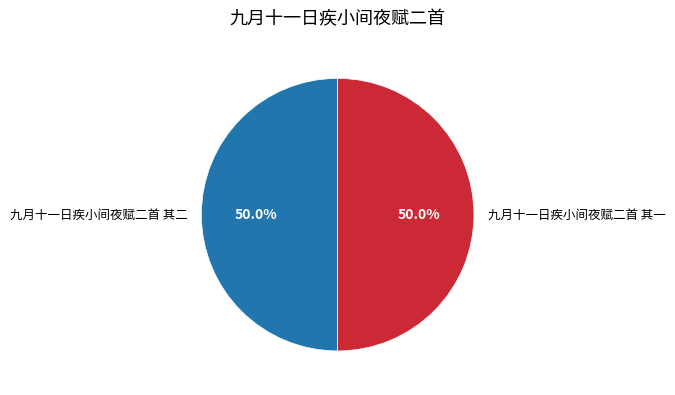

Combined, do 九月十一日疾小间夜赋二首 其二 and 九月十一日疾小间夜赋二首 其一 account for over 50%?

Yes